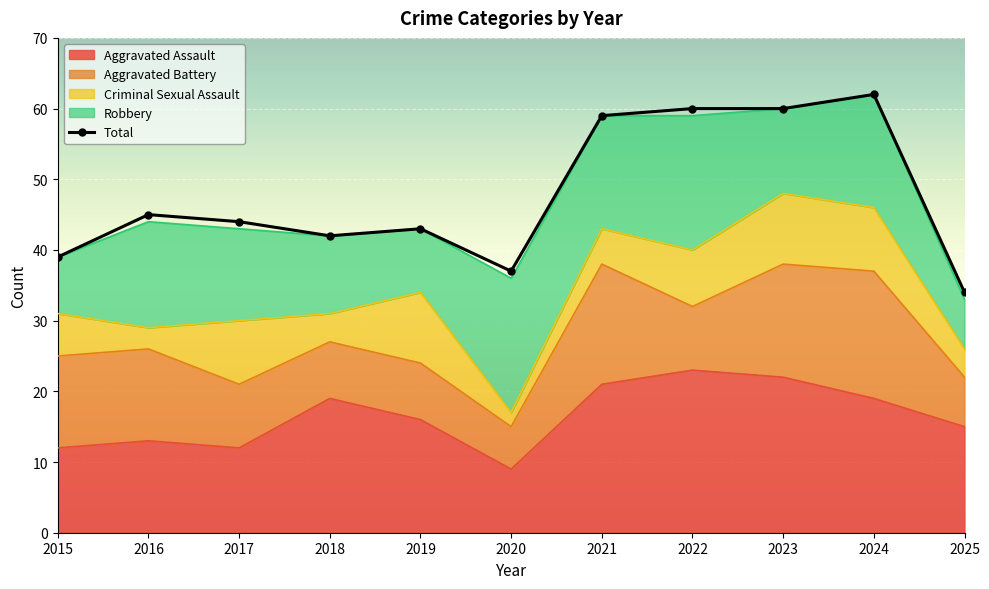

What is the average value?

48